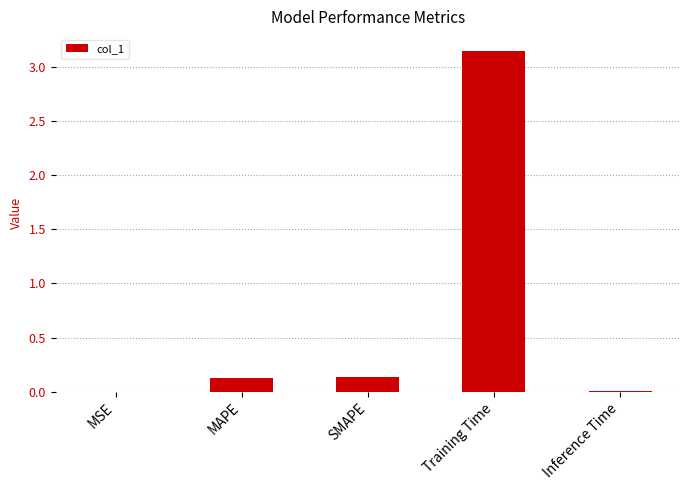

Between MSE and SMAPE, which is larger?

SMAPE